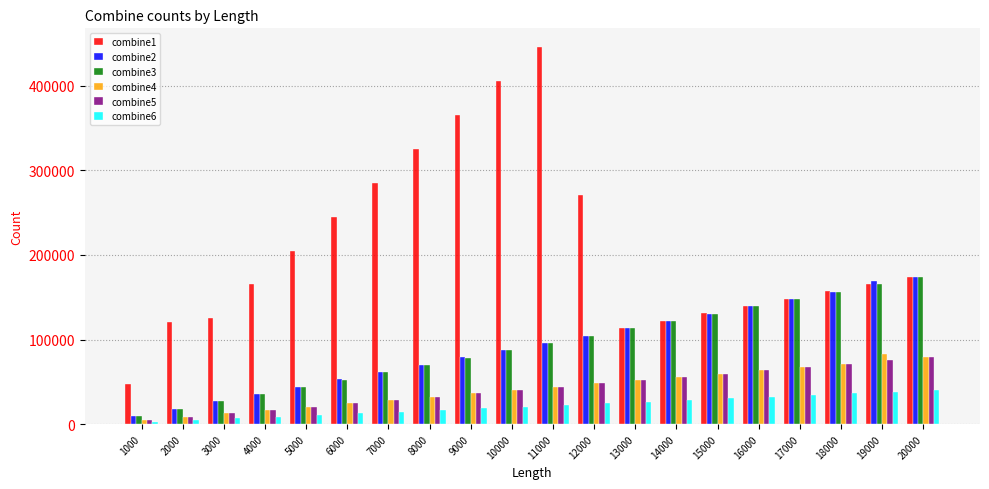

True or false: combine4 has a value of 65058 at 11000.

False